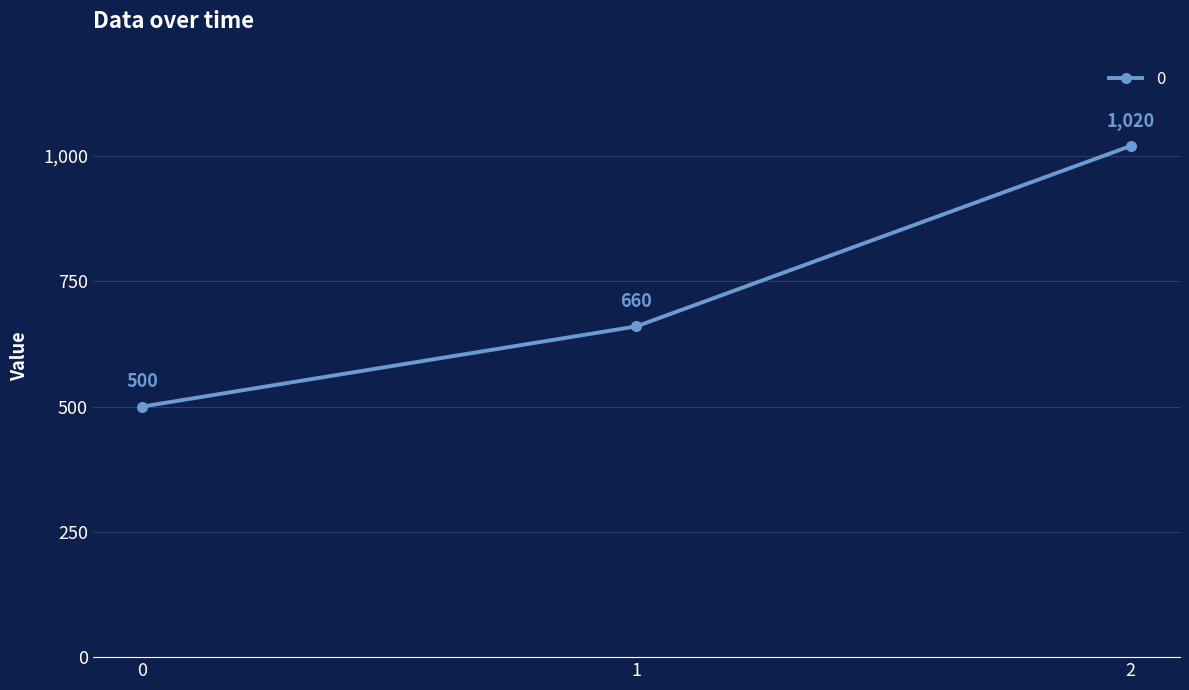

Reading left to right, what are all the values shown in this chart?

0=500	1=660	2=1020